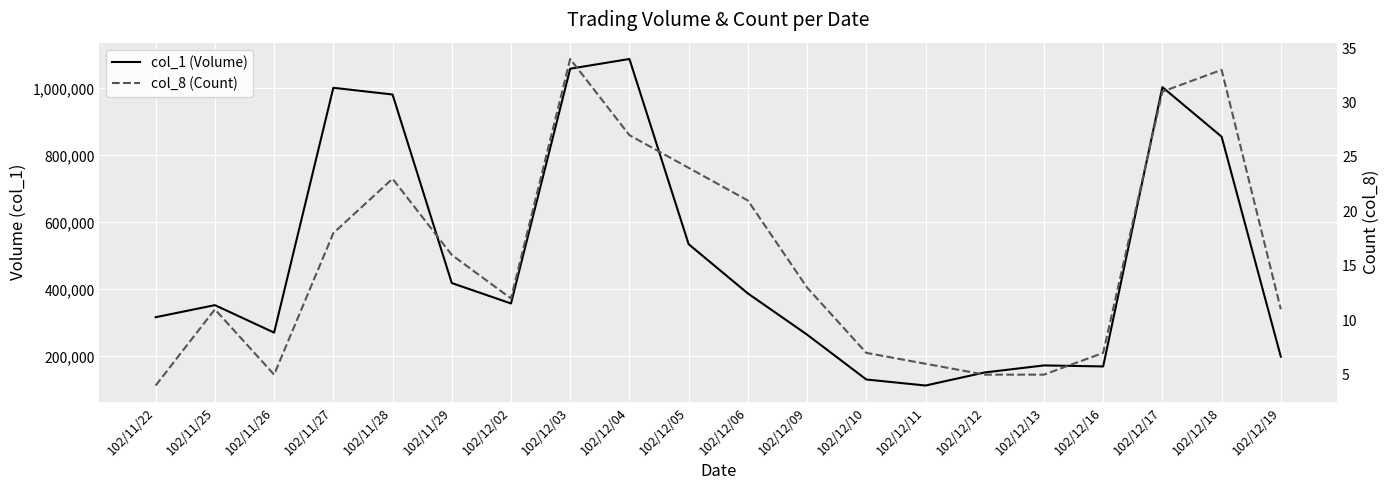

Is it true that col_8 (Count) equals 13 at 102/12/09?

True